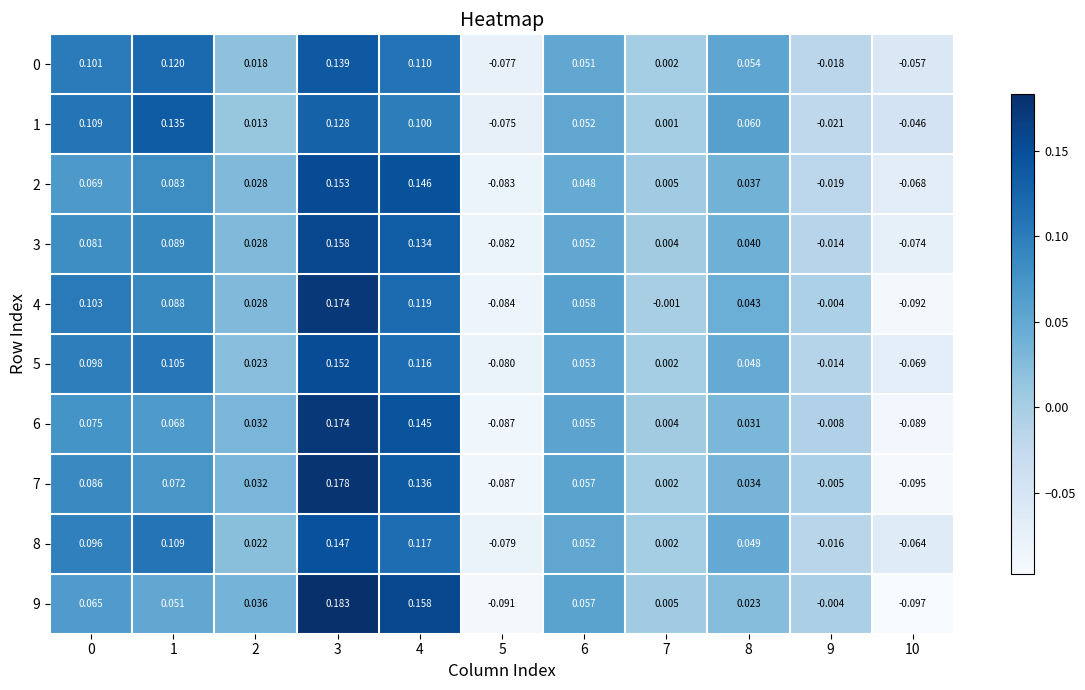

Is the value of 2 at 1 greater than the value of 7 at 6?

Yes